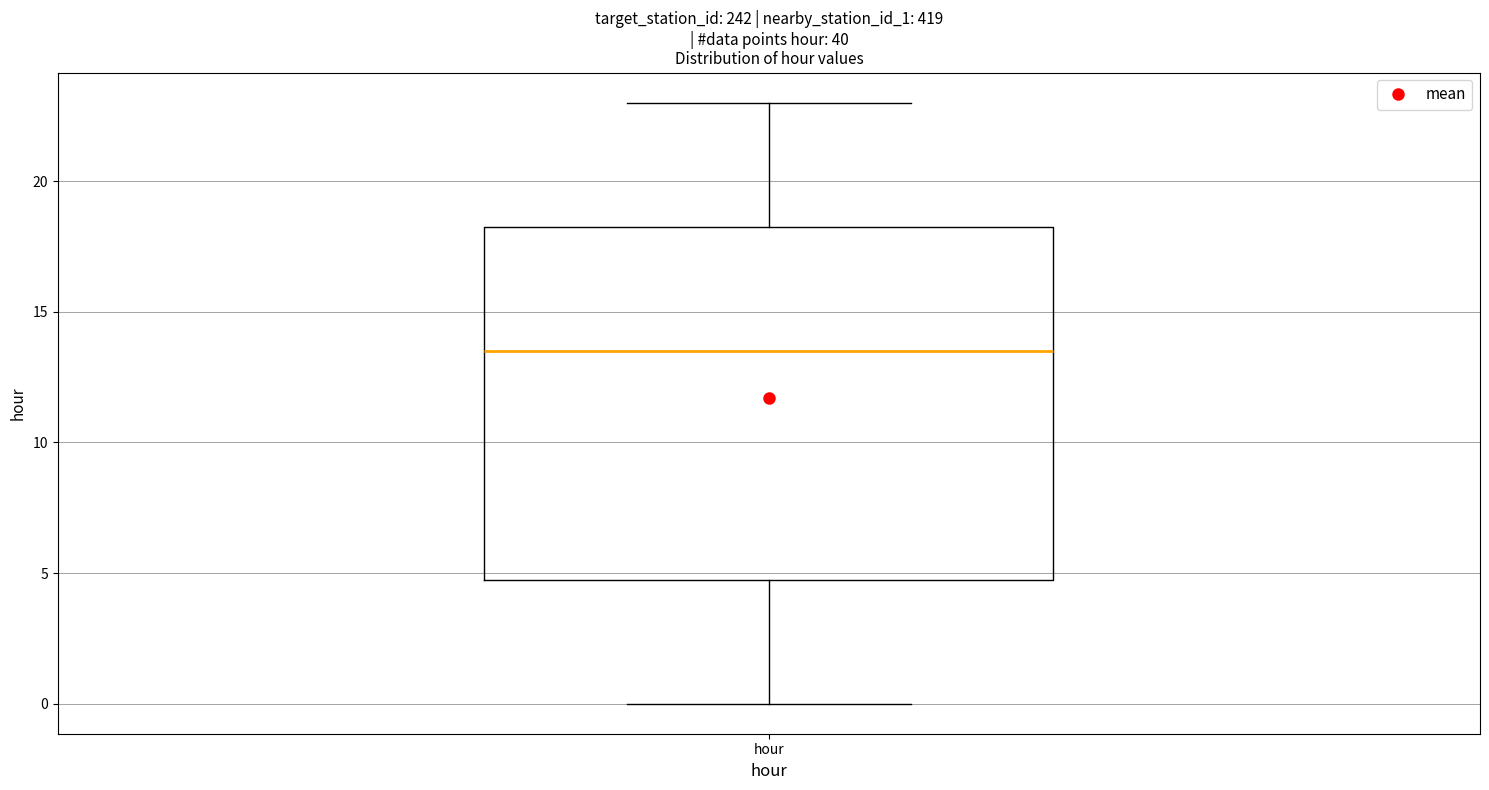

Where does the median line of the box for hour sit on the y-axis? The values are not printed on the chart, so give them approximately, as read against the axis.

13.5